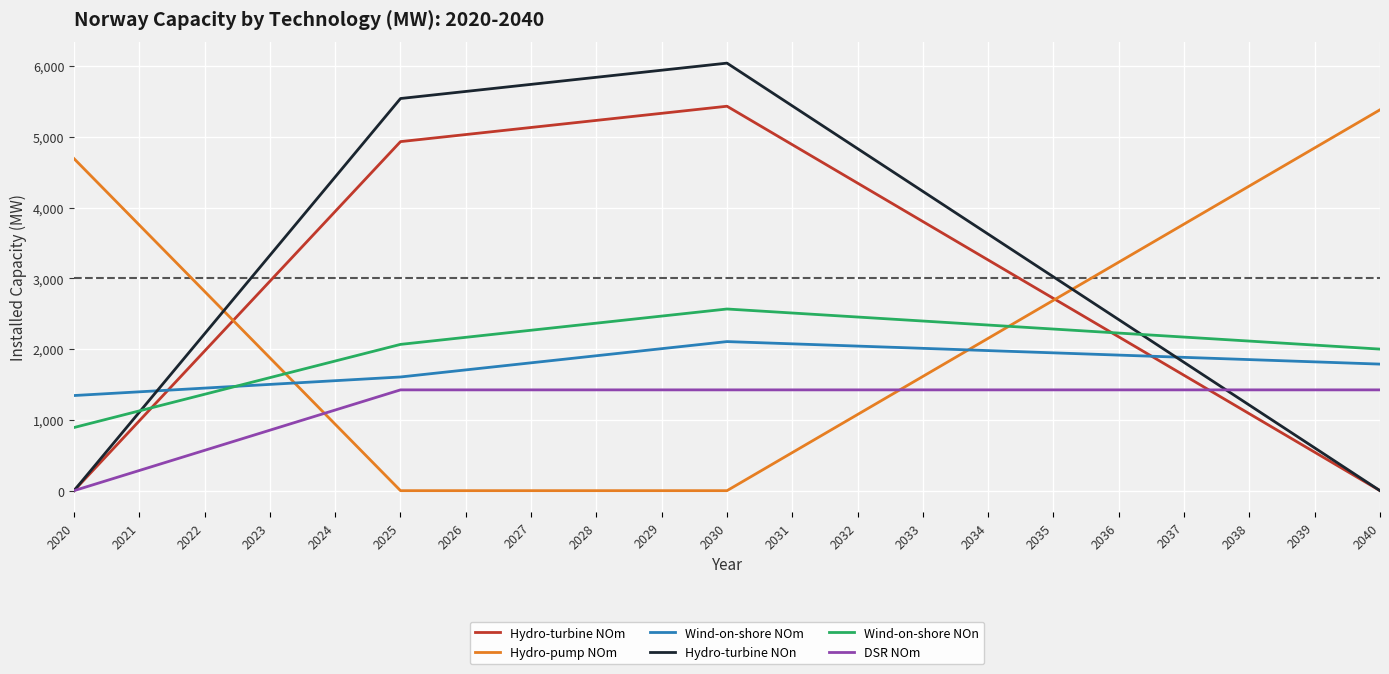

What is the greatest value displayed?

6040.4